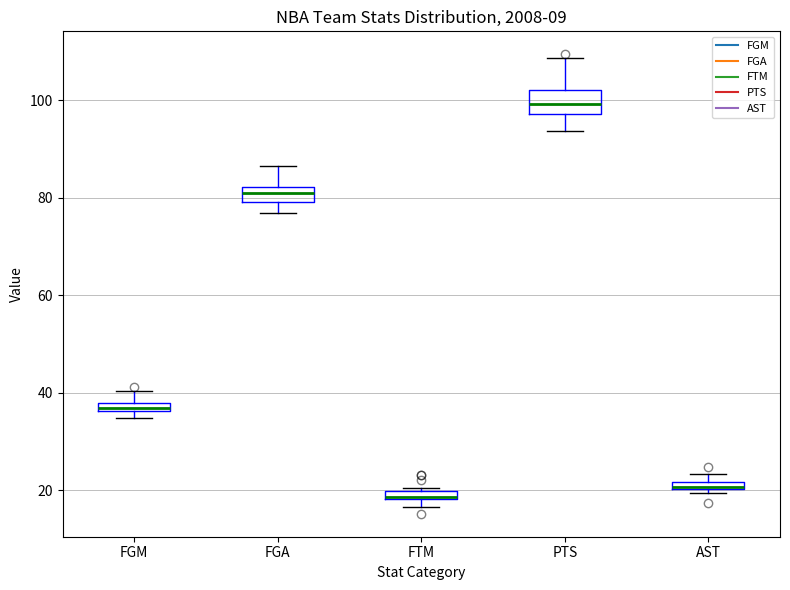

Where is the lower edge of the box for AST on the y-axis? The values are not printed on the chart, so give them approximately, as read against the axis.

20